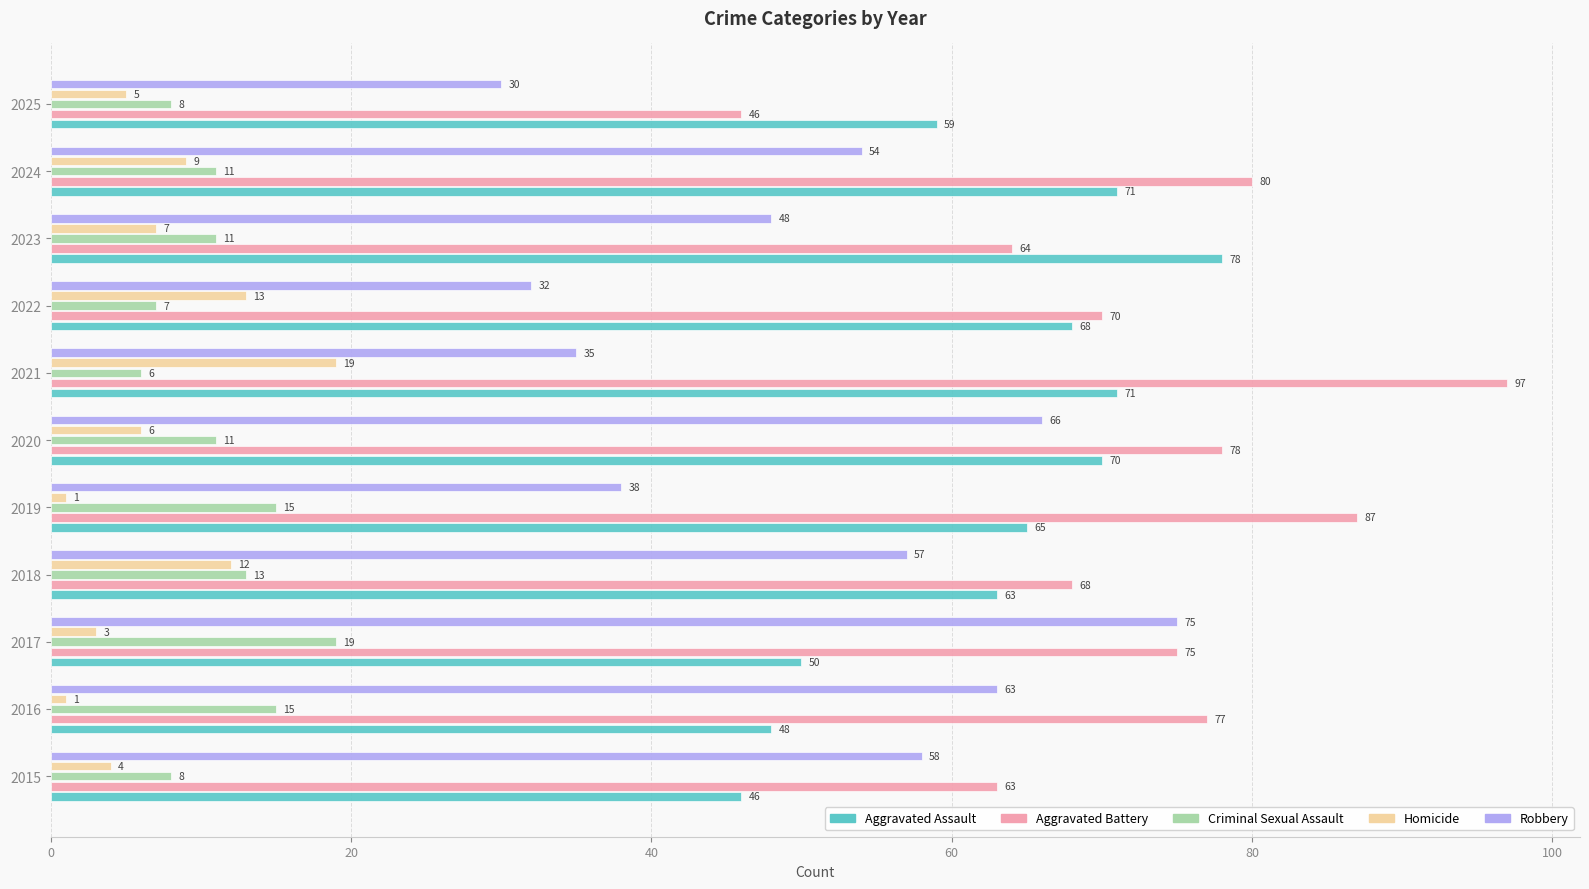

Which series has the largest total across all categories?

Aggravated Battery